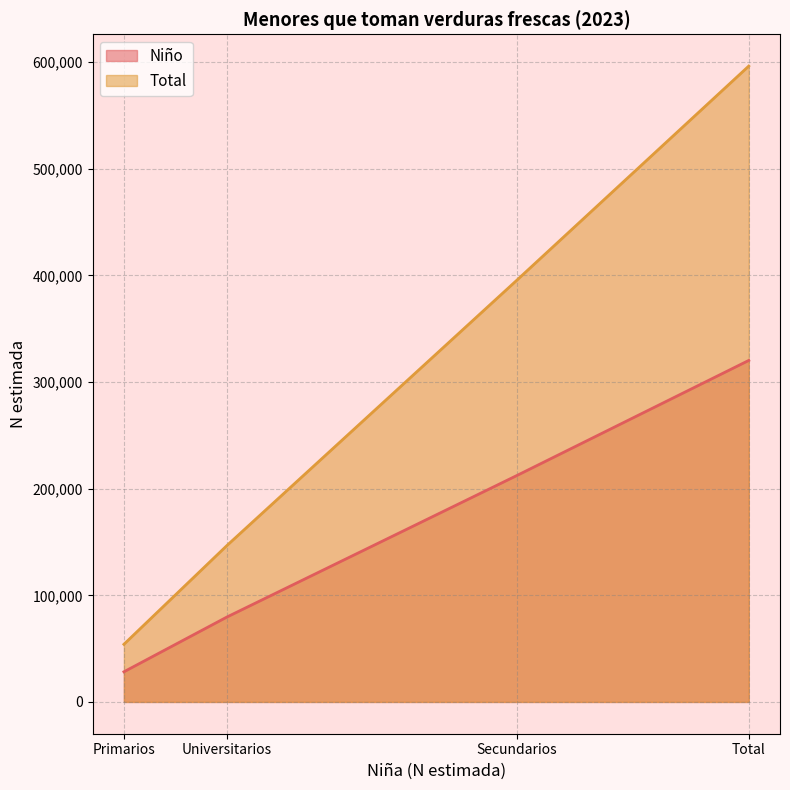

True or false: Niño and Total cross at least once.

False